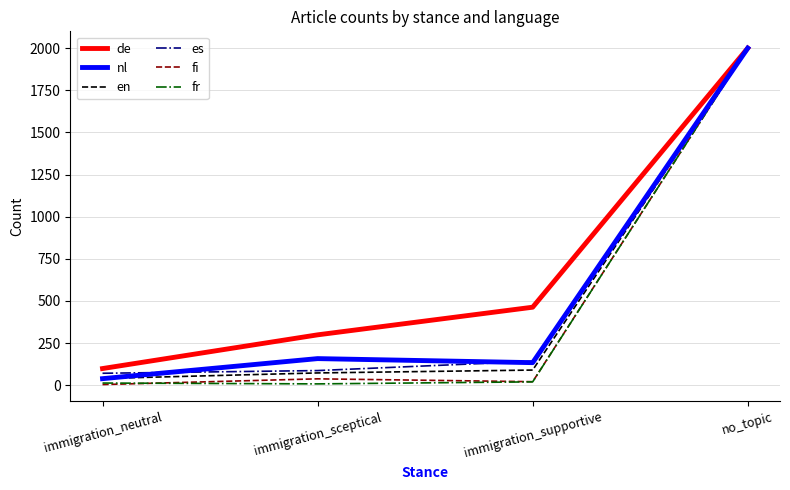

True or false: fr has a value of 2000 at no_topic.

True